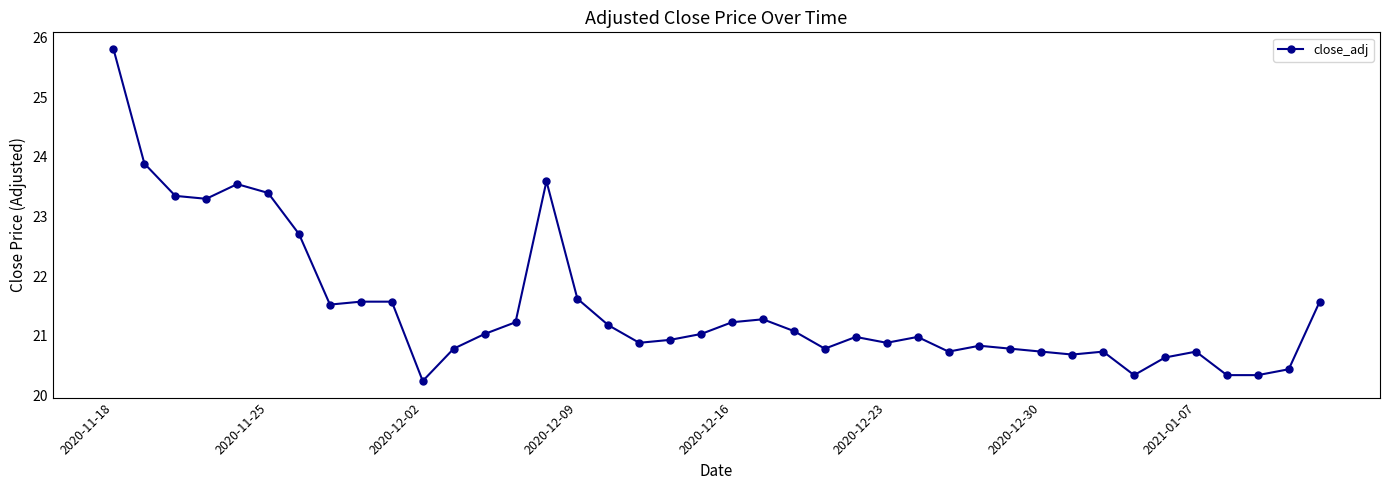

True or false: the data has more than 0 interior local peaks.

True